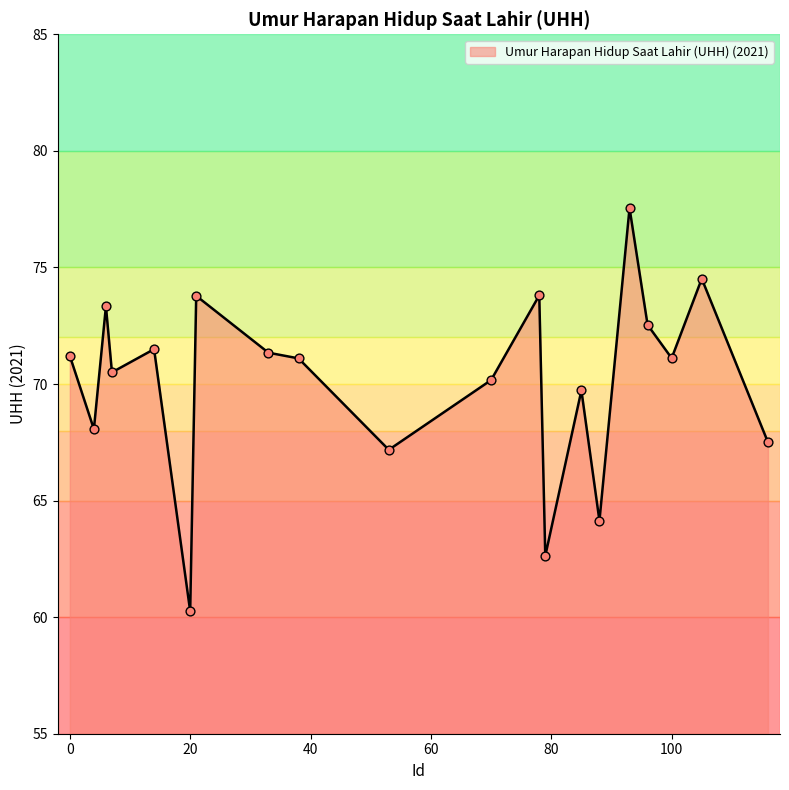

What is the difference between the maximum and minimum values?

17.3